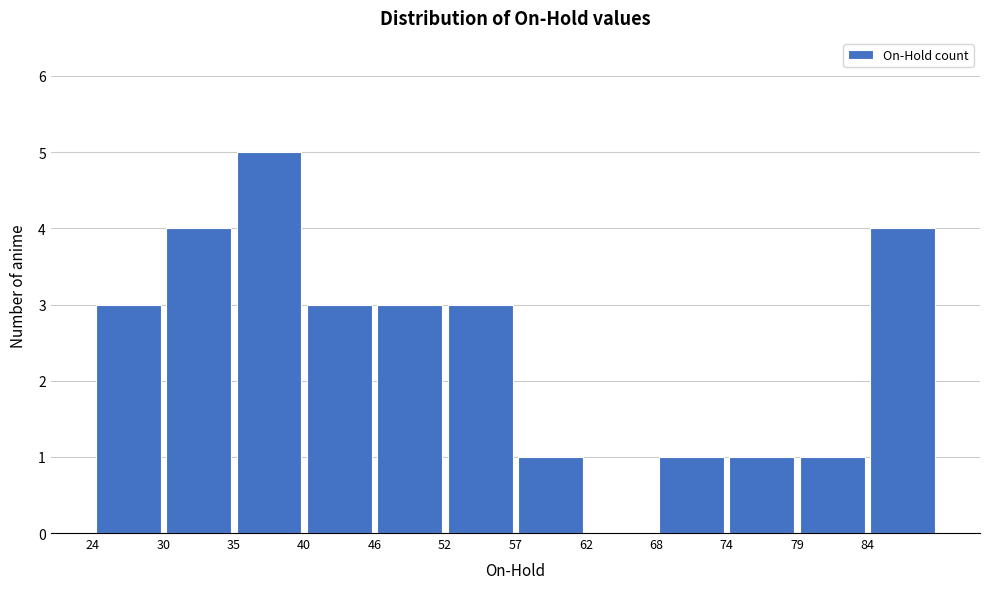

Over which range of the x-axis is the bar tallest?

35.0 to 40.5